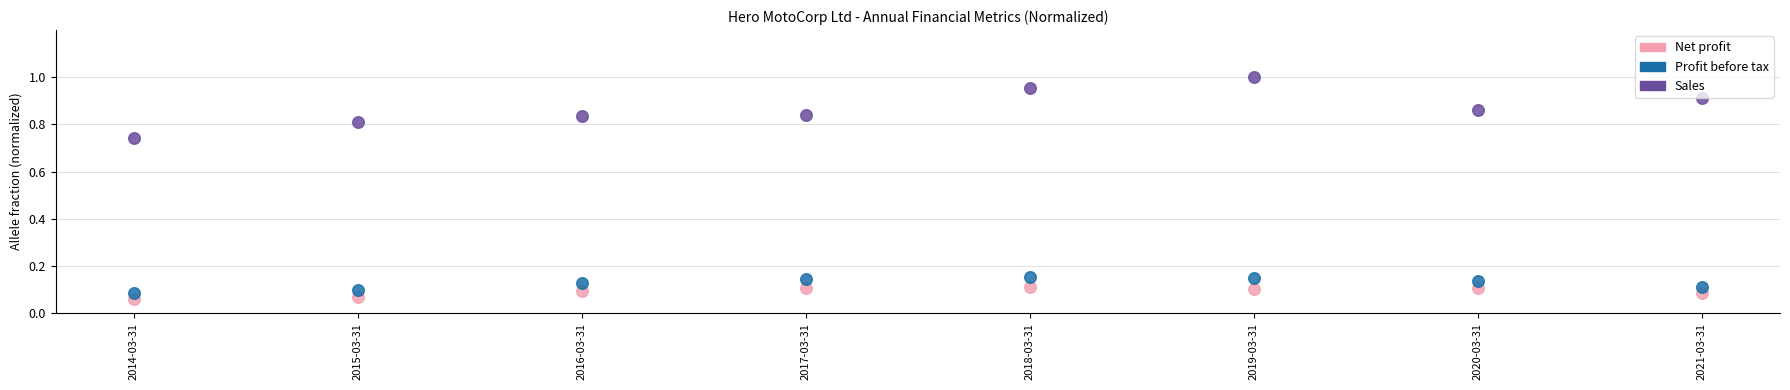

Which series has the widest spread of Y values?

Sales